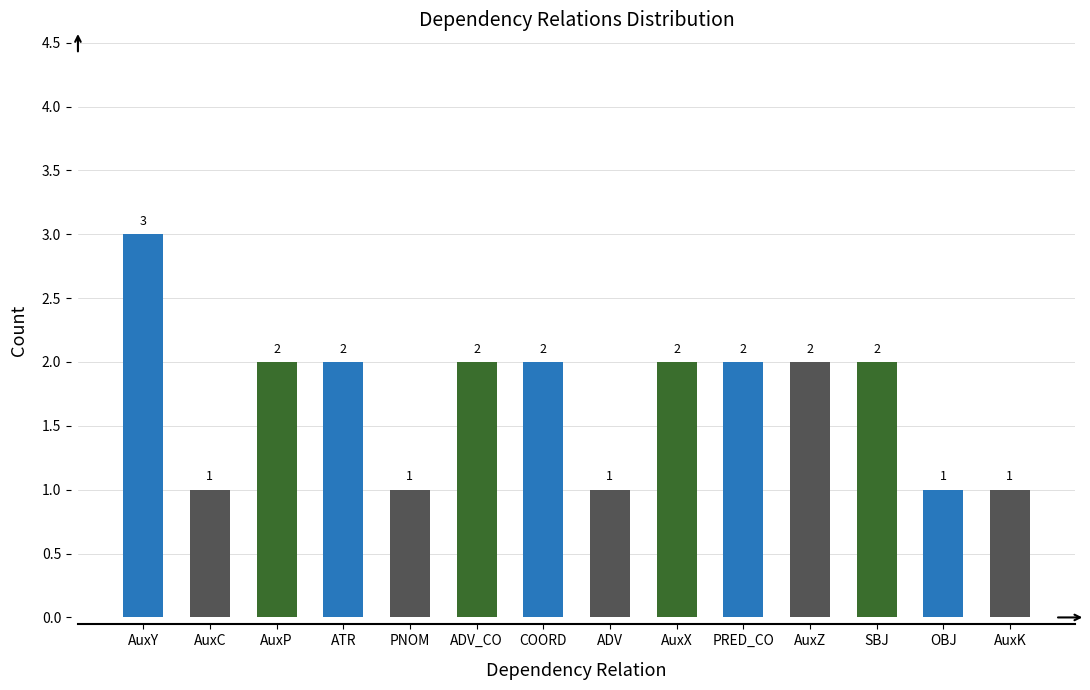

The chart shows a value of 3 at ADV_CO. True or false?

False